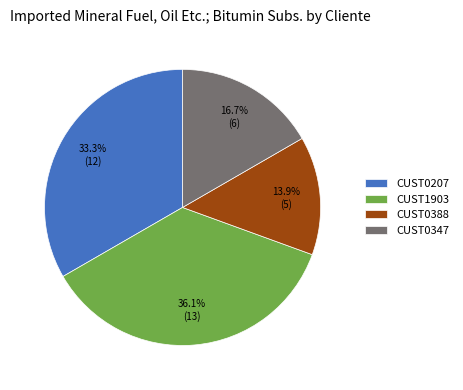

Does CUST0207 account for over 50% of the chart?

No